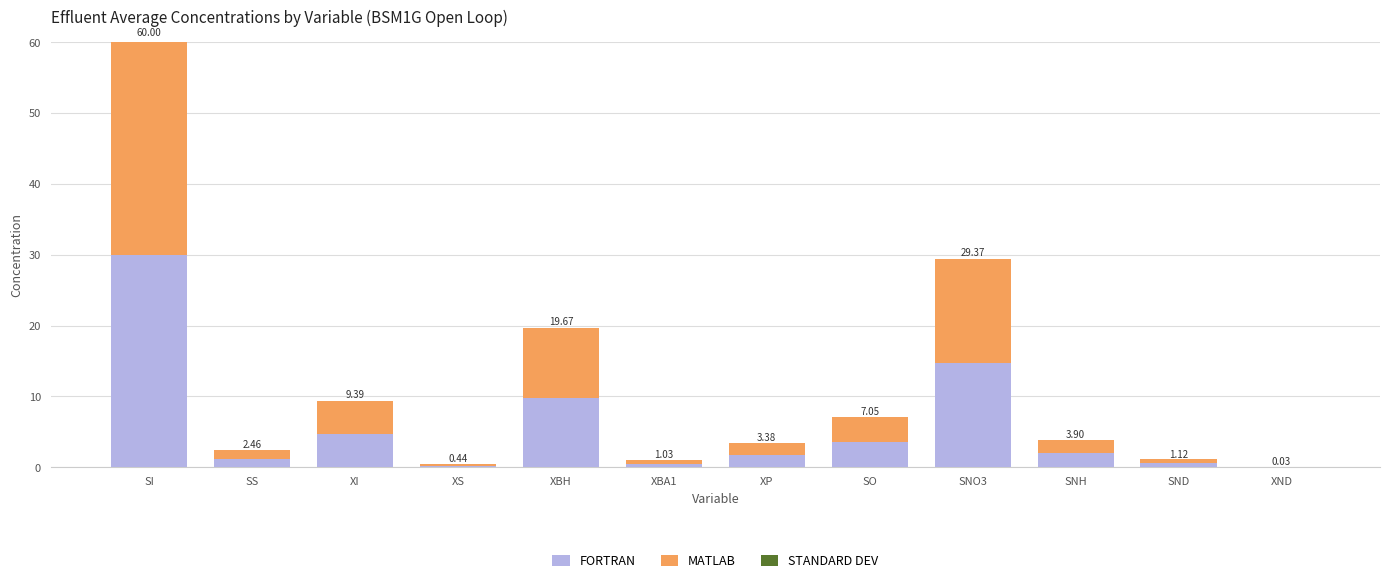

At which category is the sum across all series the highest?

SI